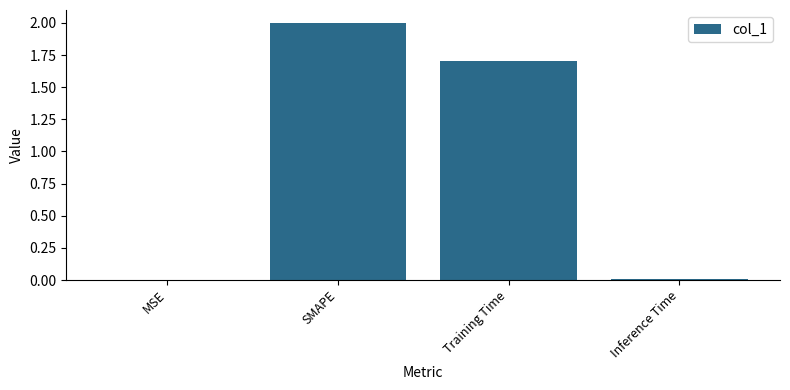

Which has a higher value, Inference Time or Training Time?

Training Time